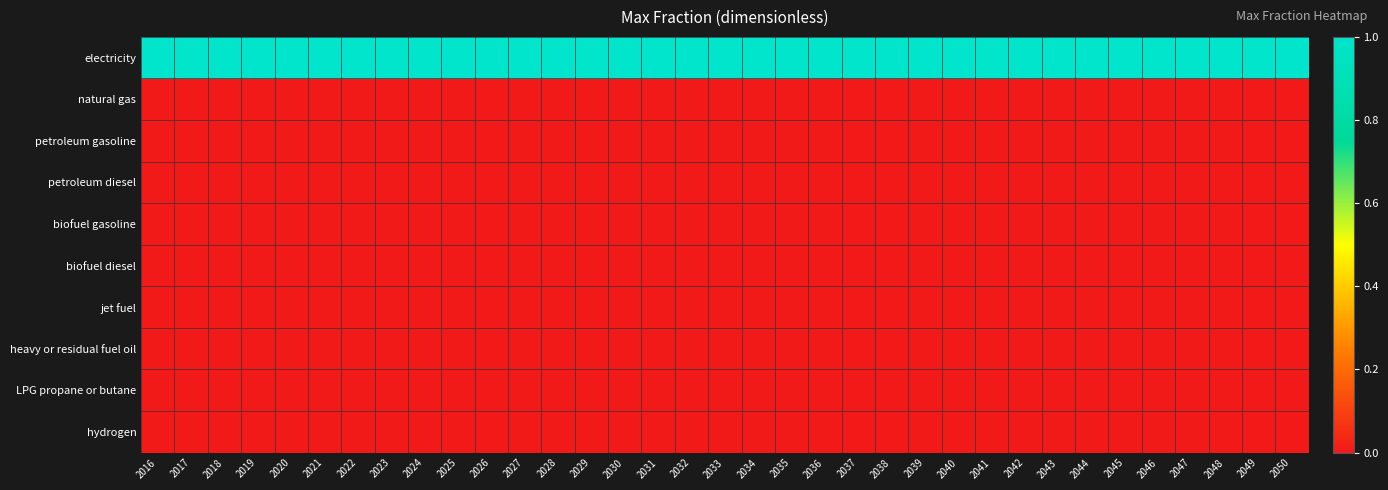

At how many categories does at least one series exceed 0?

35